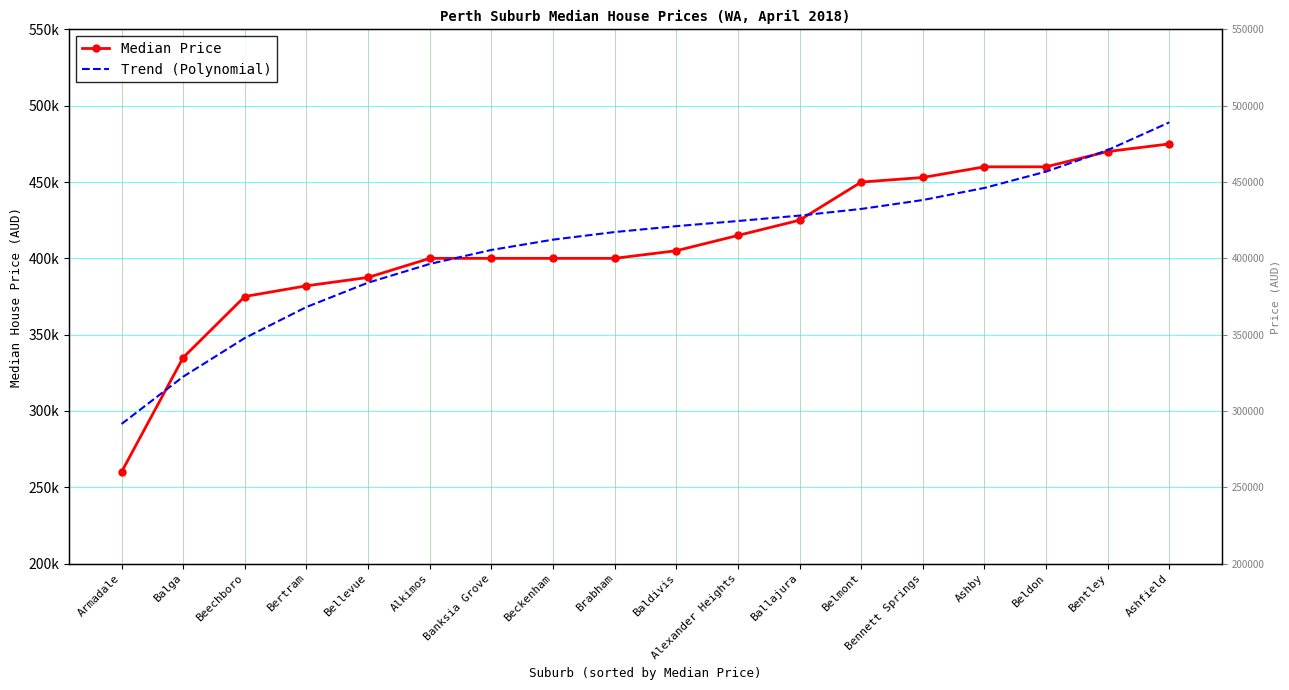

How many times do Median Price and Trend (Polynomial) cross each other?

4